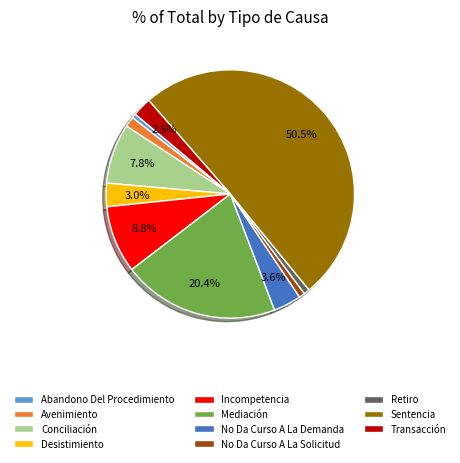

The Abandono Del Procedimiento slice represents 8% of the pie. True or false?

False